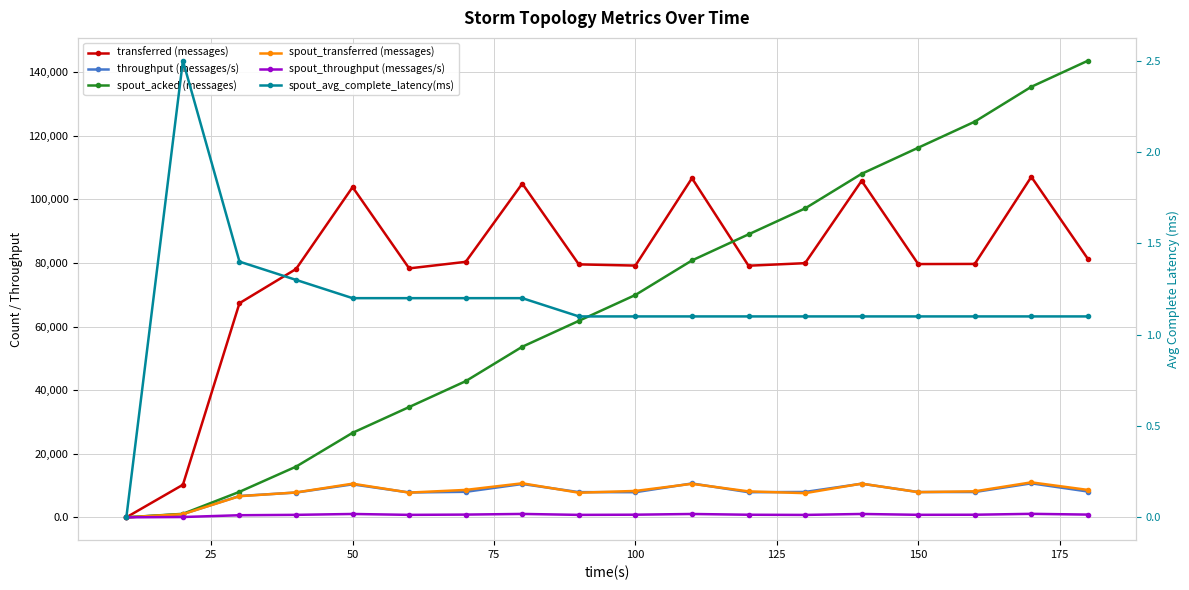

True or false: transferred (messages) and spout_throughput (messages/s) intersect in this chart.

False